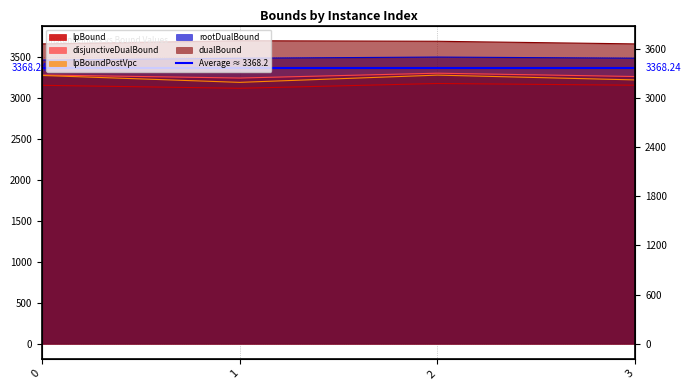

At which label does rootDualBound first exceed 3488?

1